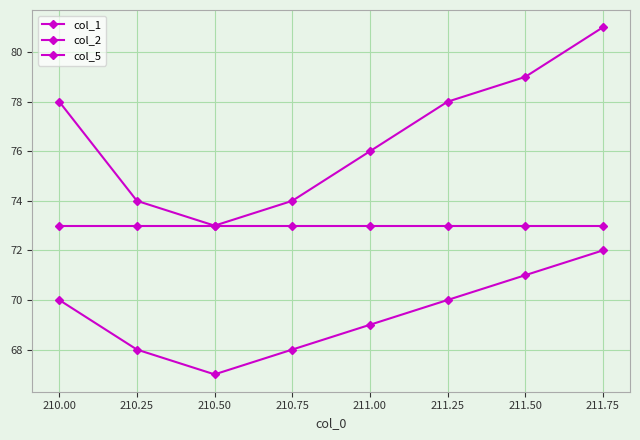

True or false: col_2 and col_1 intersect in this chart.

False